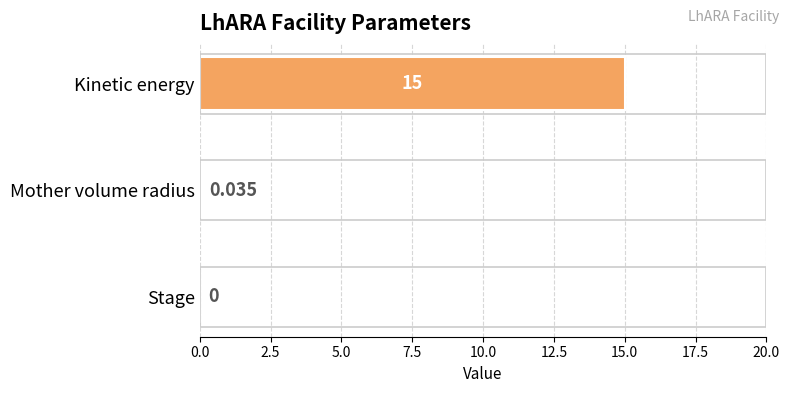

What is the greatest value displayed?

15.0